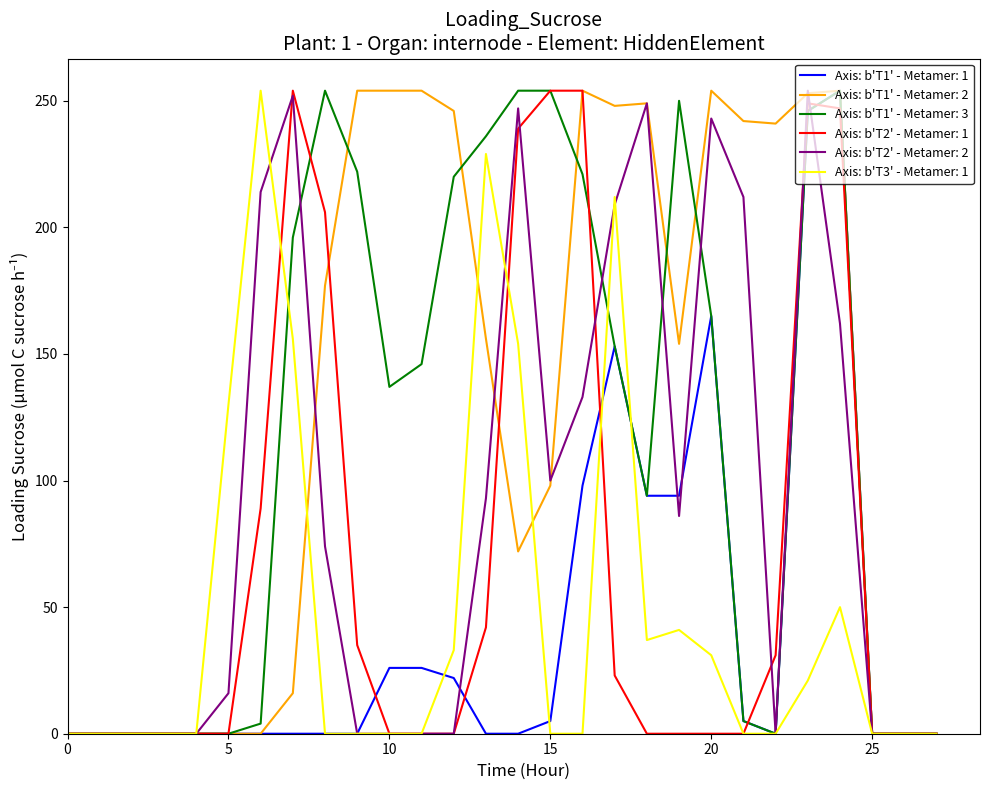

Which series has the largest total across all categories?

Axis: b'T1' - Metamer: 2